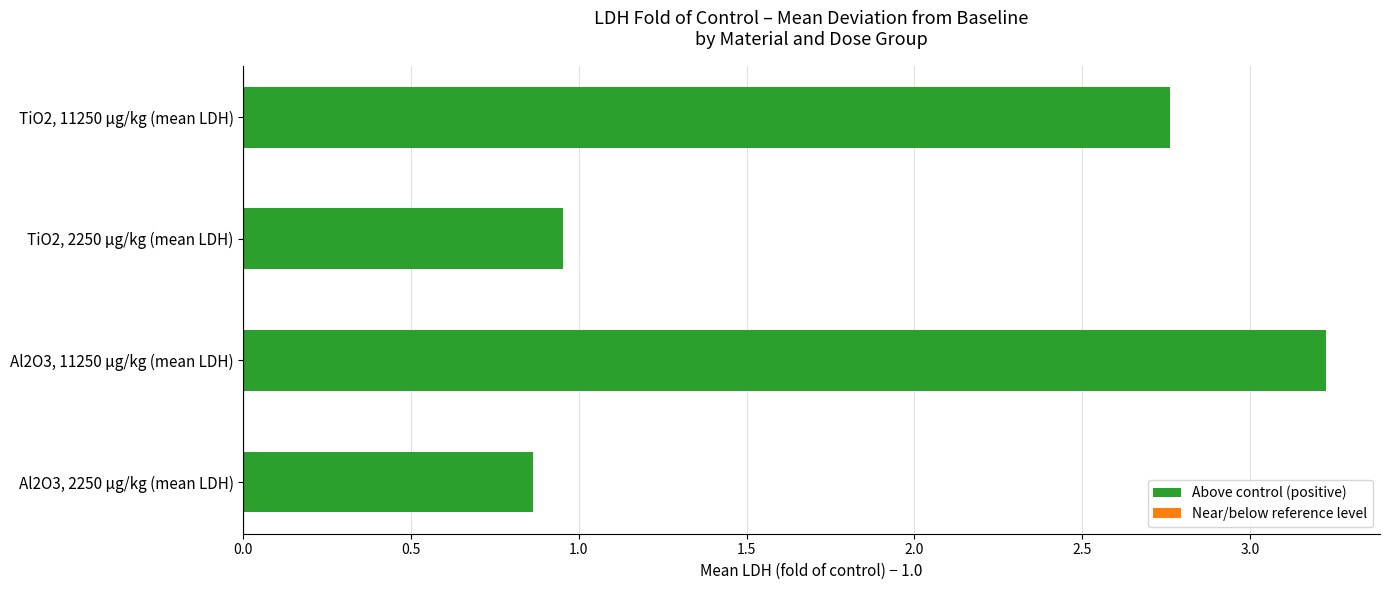

Which series has the largest total across all categories?

Al2O3 (11250)